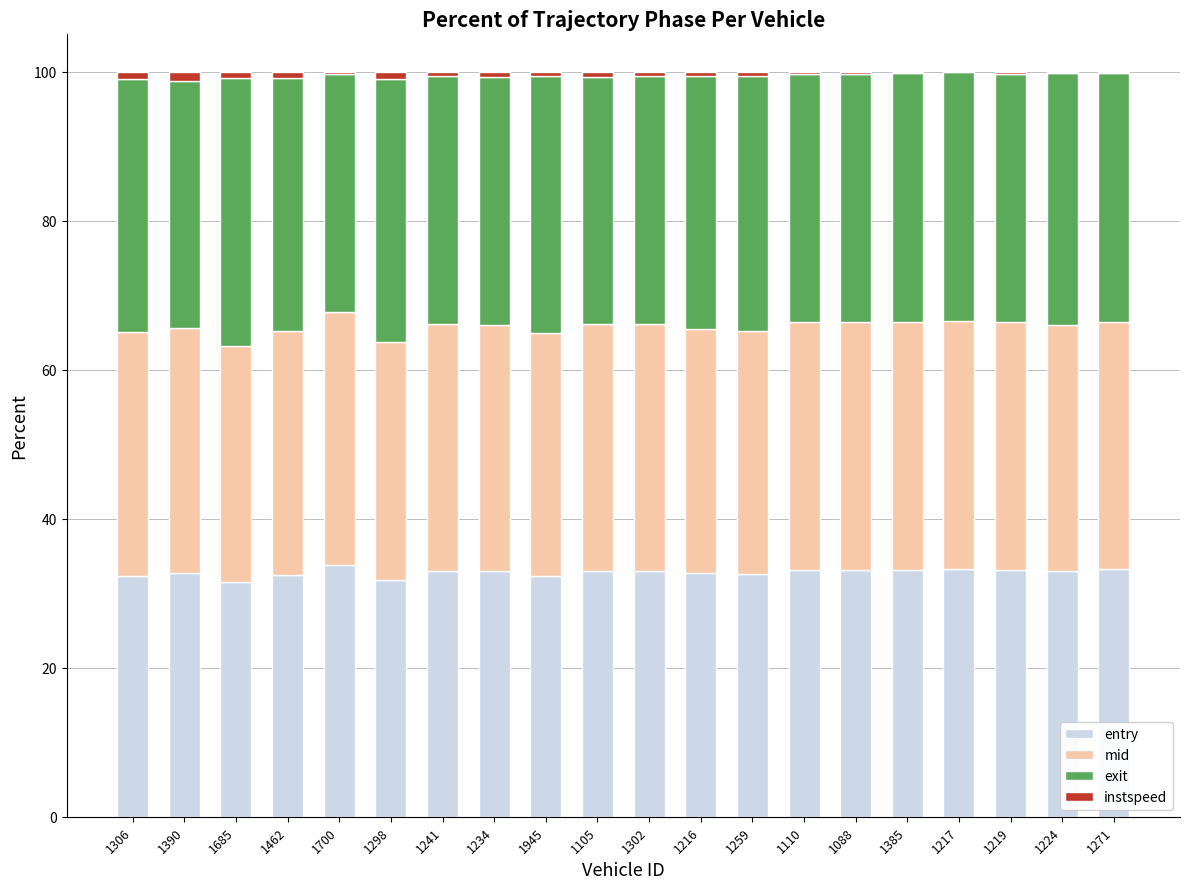

True or false: entry has a value of 33.0 at 1302.

True